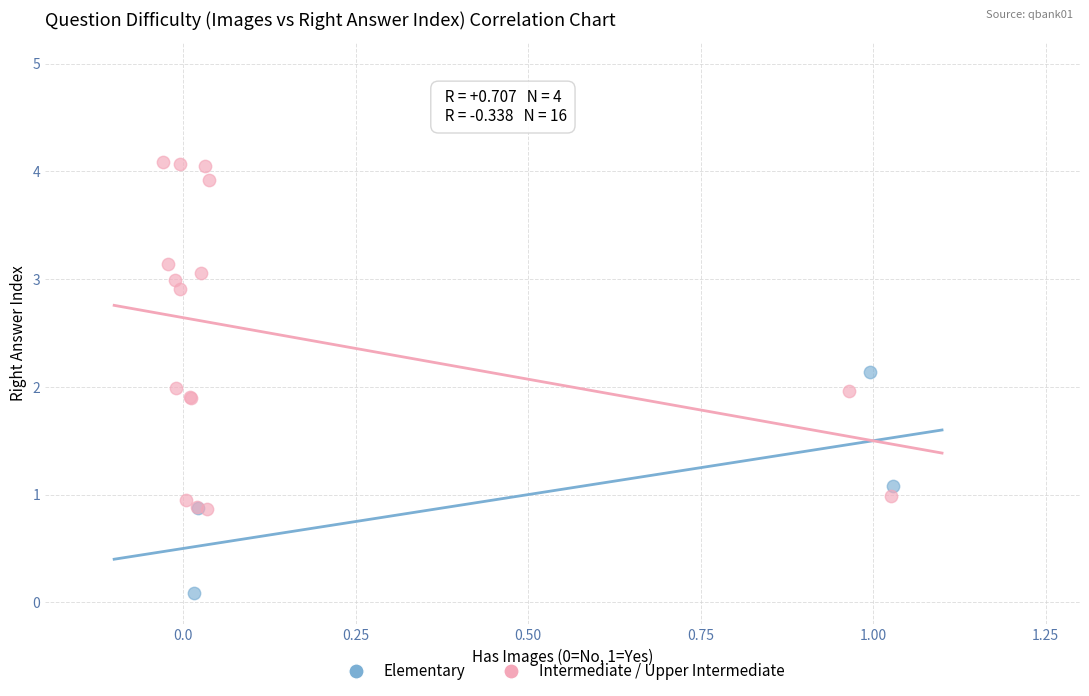

Which series reaches the maximum Y coordinate?

Intermediate / Upper Intermediate